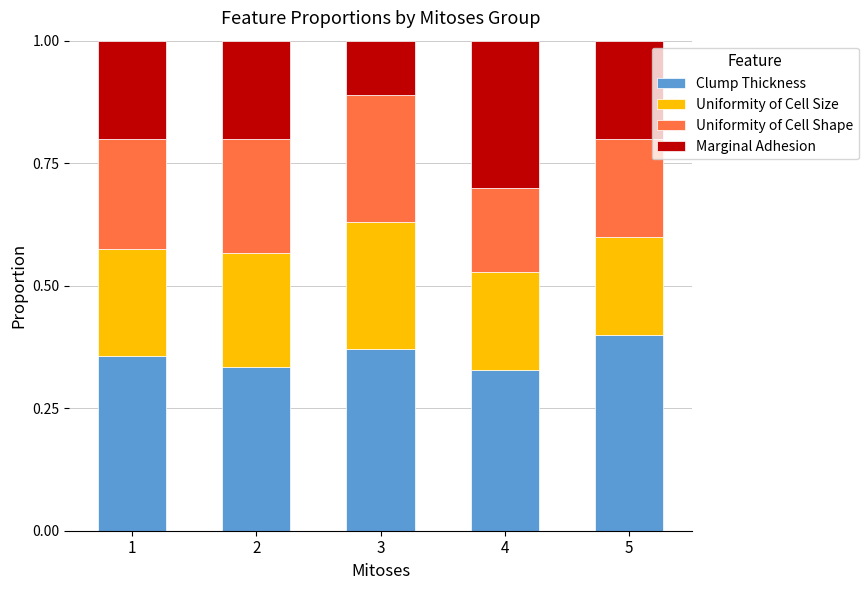

True or false: Clump Thickness has a value of 0.2 at 5.

False